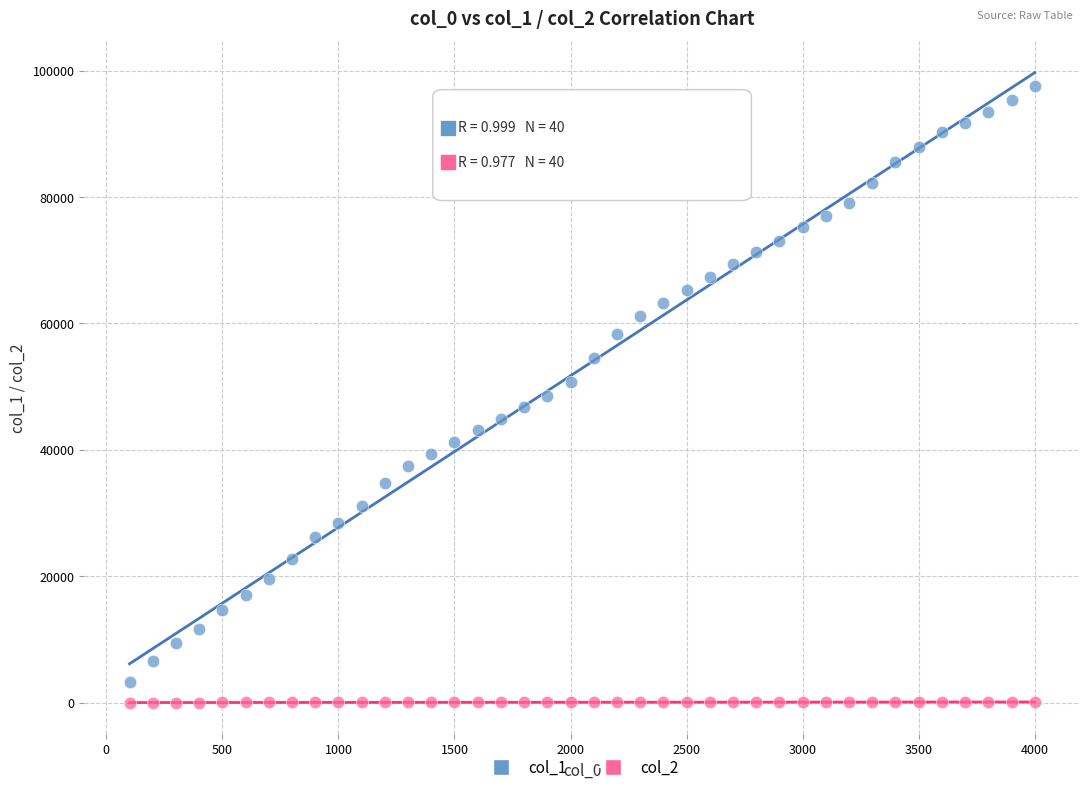

Which series reaches the minimum Y coordinate?

col_2